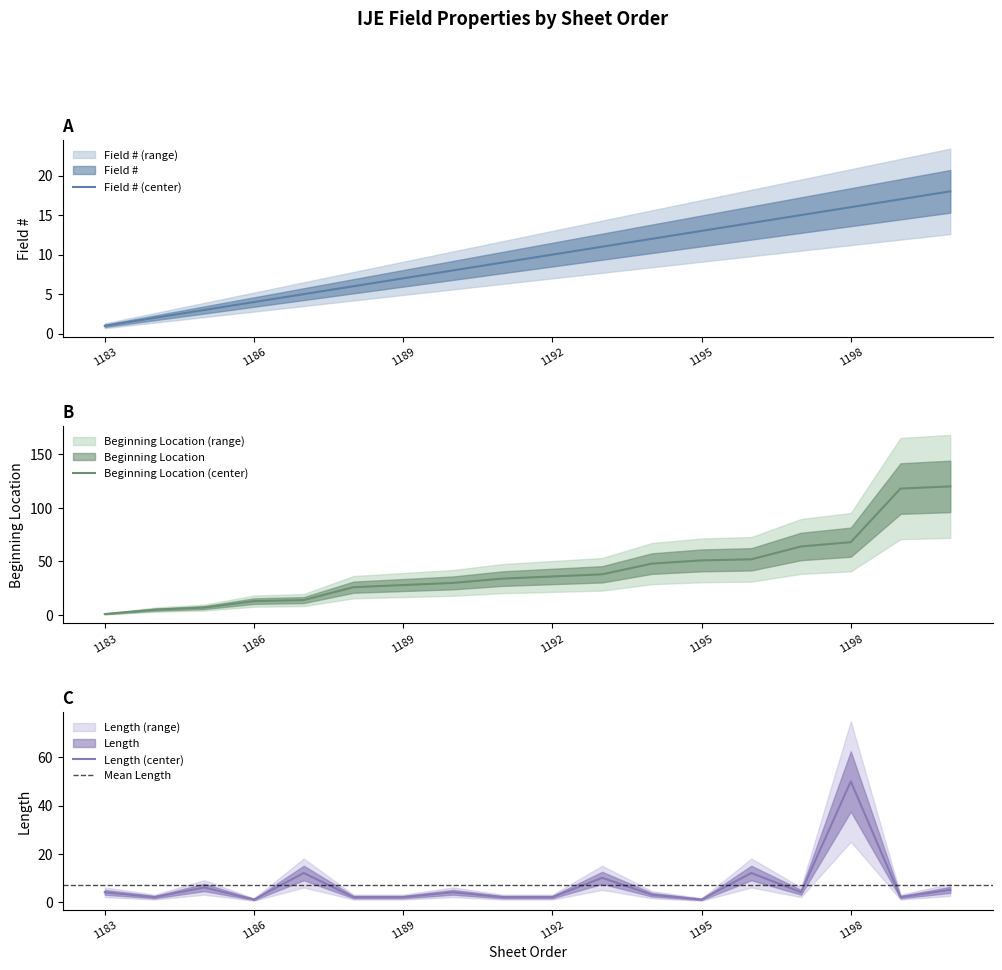

What is the greatest value displayed?

120